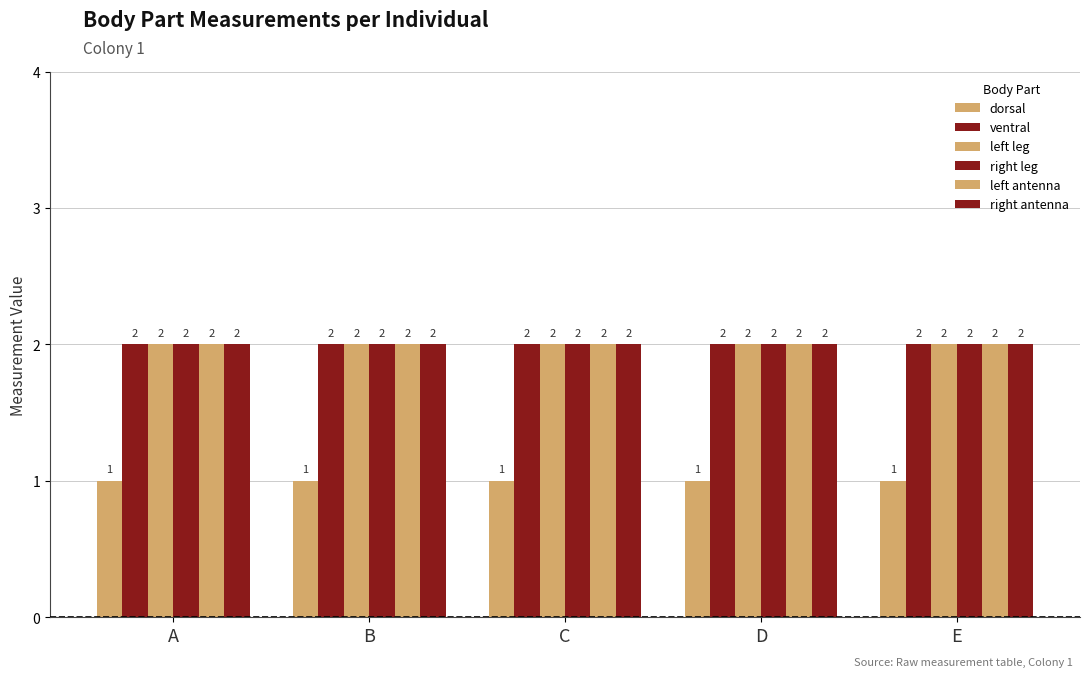

At how many categories does at least one series exceed 1?

5